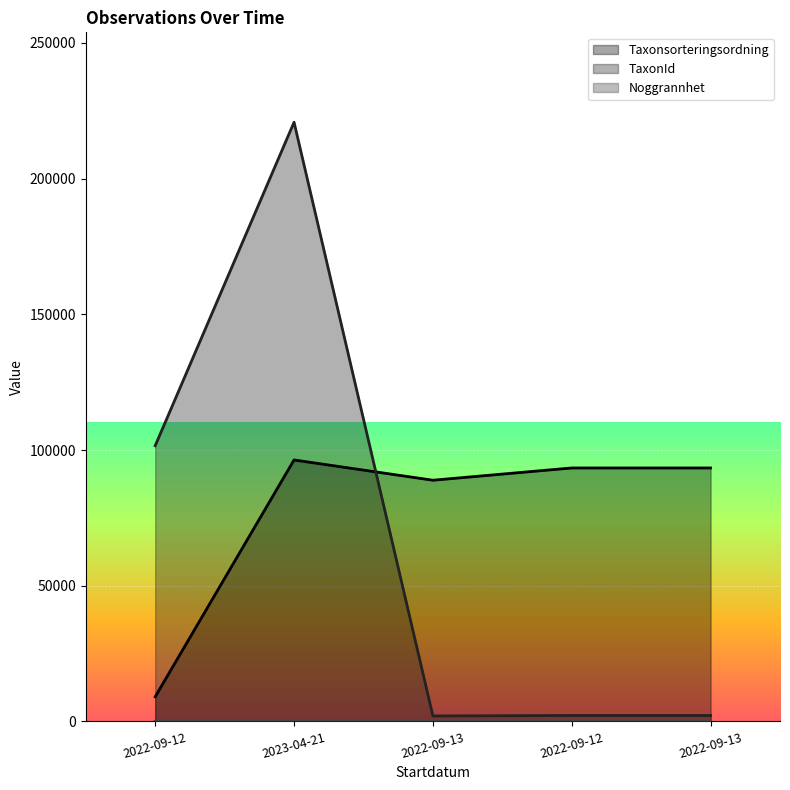

True or false: Taxonsorteringsordning has more than 0 points higher than both neighbors.

True